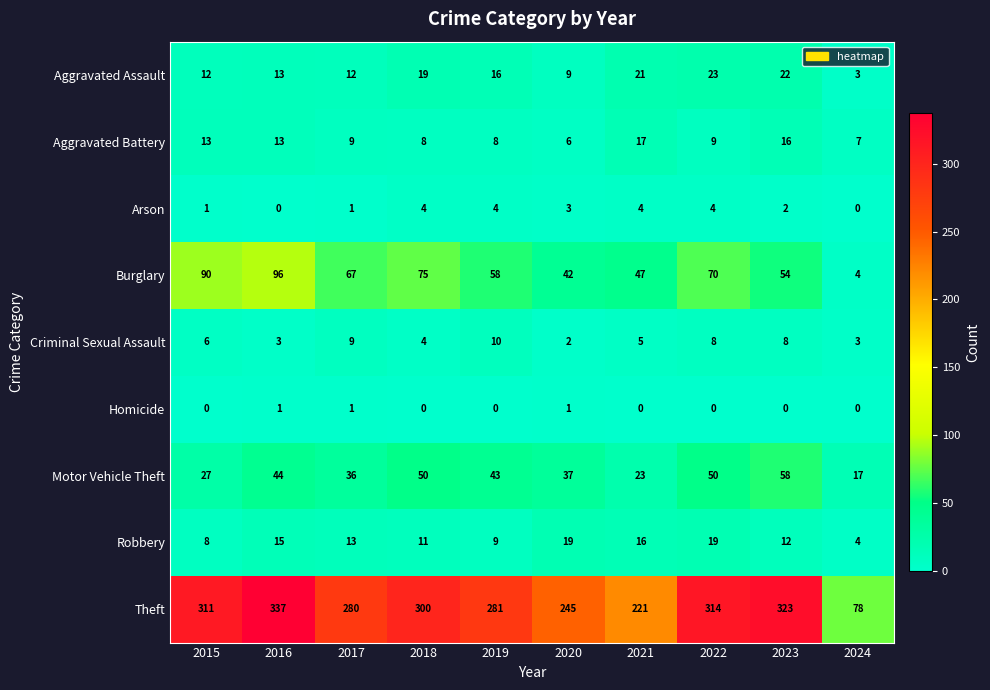

What is the difference between the maximum and second lowest values in the Arson series?

4